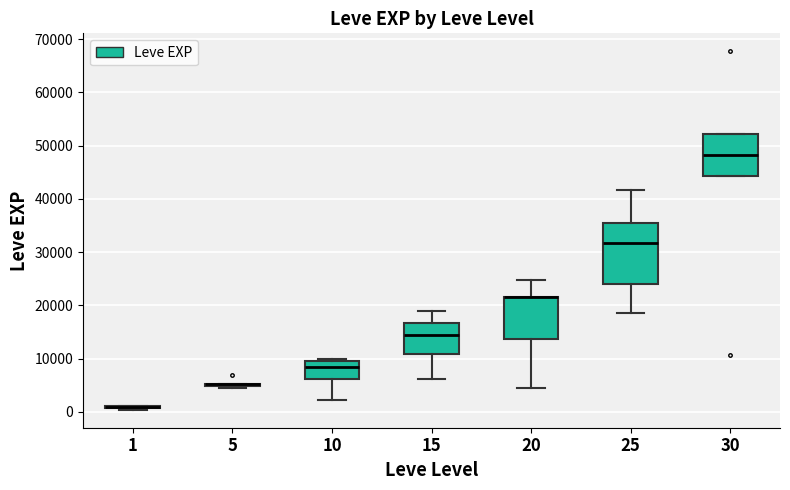

Where does the upper whisker of the box at x = 20 end on the y-axis? The values are not printed on the chart, so give them approximately, as read against the axis.

25000